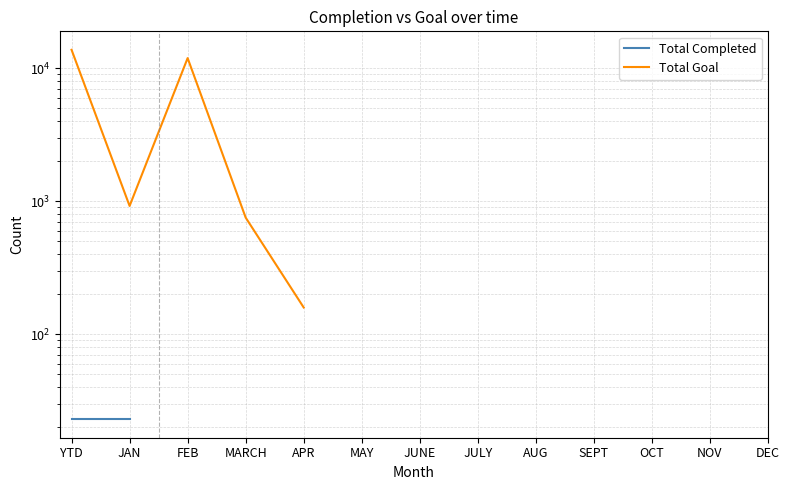

What is the label of the 5th point from the right?

AUG